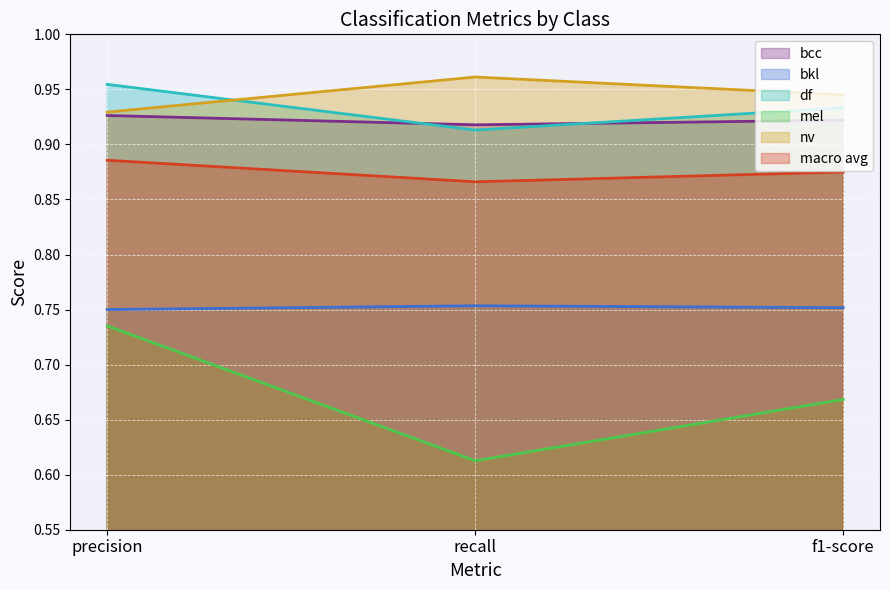

Reading right to left, transcribe all the data shown in this chart.

bcc: f1-score=0.9	recall=0.9	precision=0.9
bkl: f1-score=0.8	recall=0.8	precision=0.8
df: f1-score=0.9	recall=0.9	precision=1.0
mel: f1-score=0.7	recall=0.6	precision=0.7
nv: f1-score=0.9	recall=1.0	precision=0.9
macro avg: f1-score=0.9	recall=0.9	precision=0.9